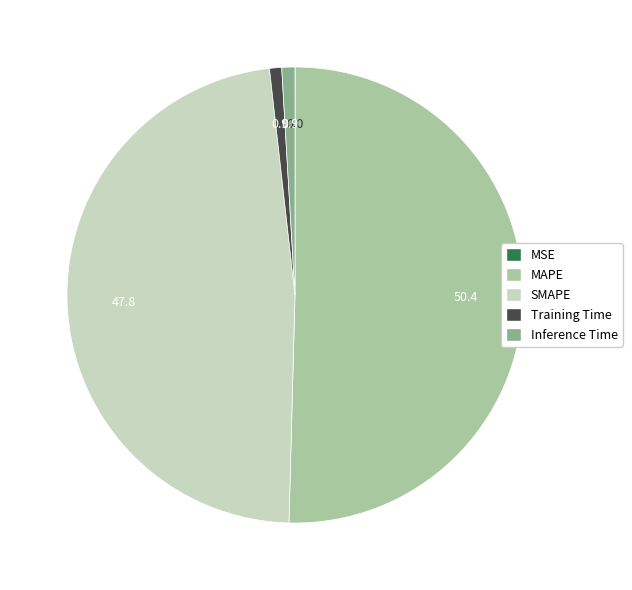

Does any single category account for the majority?

Yes